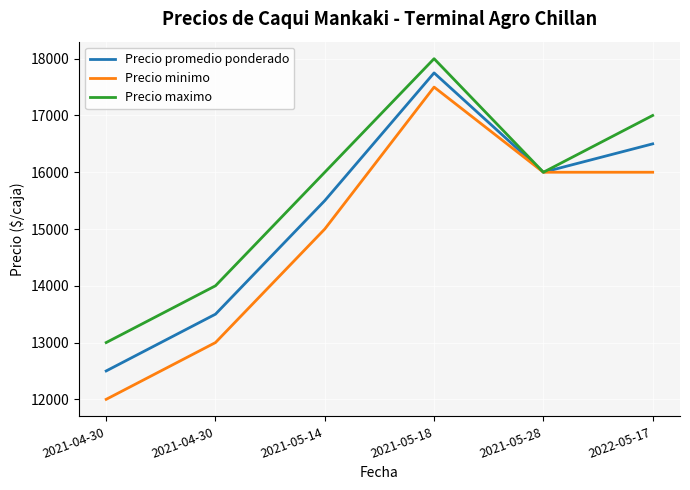

Which category has the lowest value in the Precio promedio ponderado series?

2021-04-30